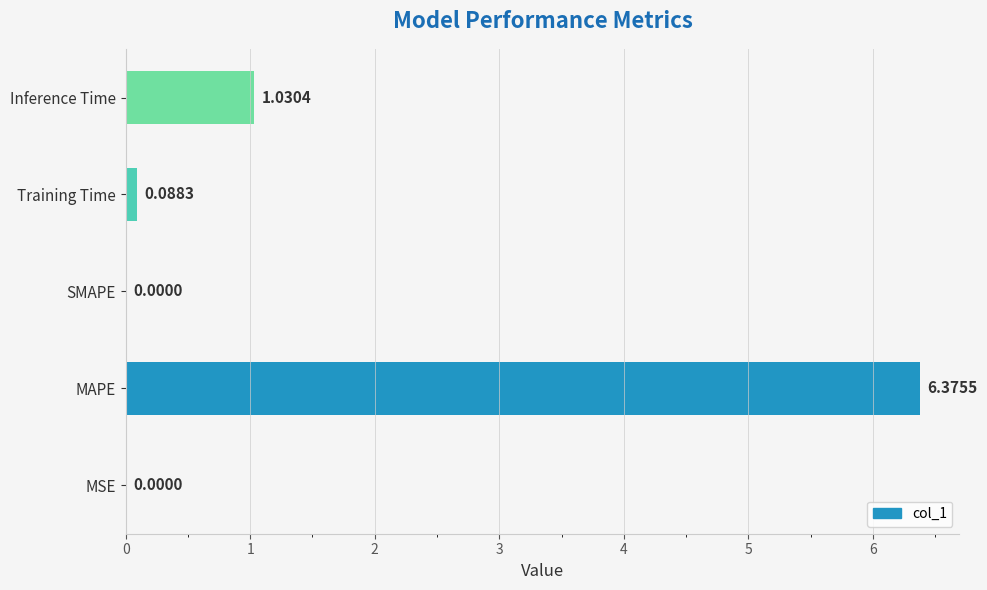

Which label corresponds to the largest value in the chart?

MAPE